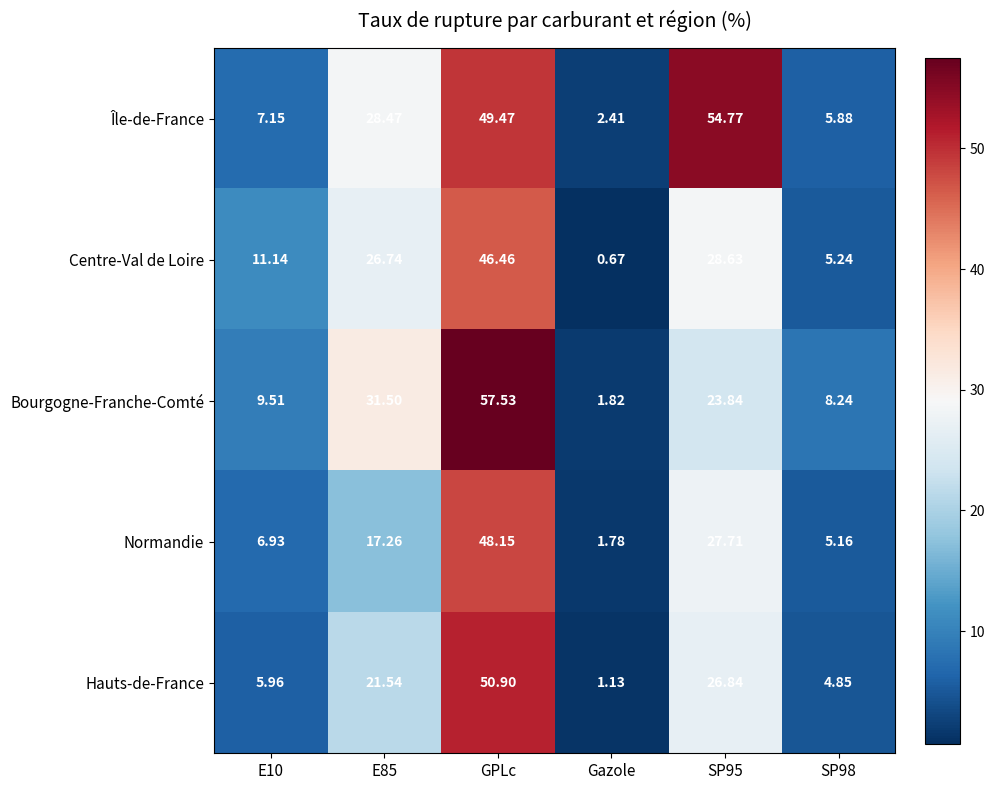

Which label corresponds to the largest value in the chart?

GPLc